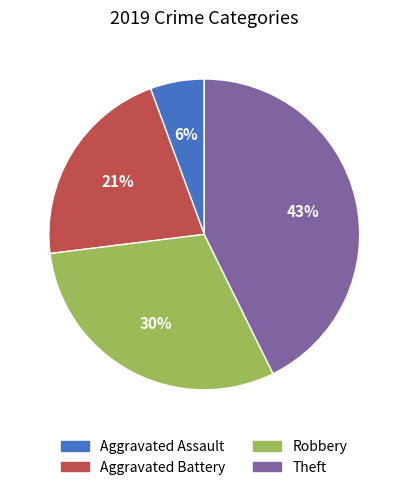

The Aggravated Assault slice represents 11% of the pie. True or false?

False